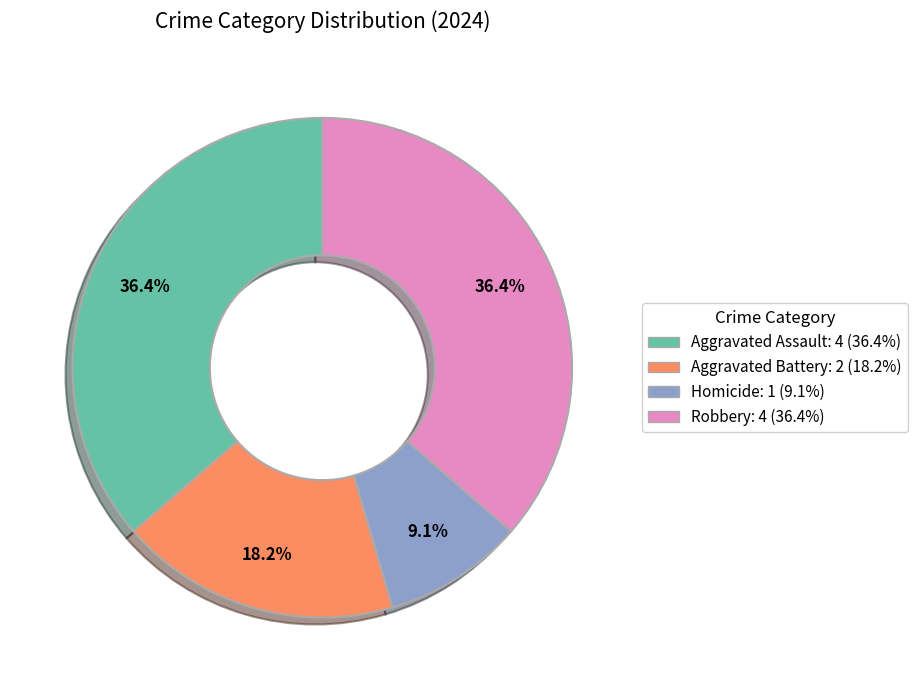

Combined, do Aggravated Assault and Aggravated Battery account for over 50%?

Yes